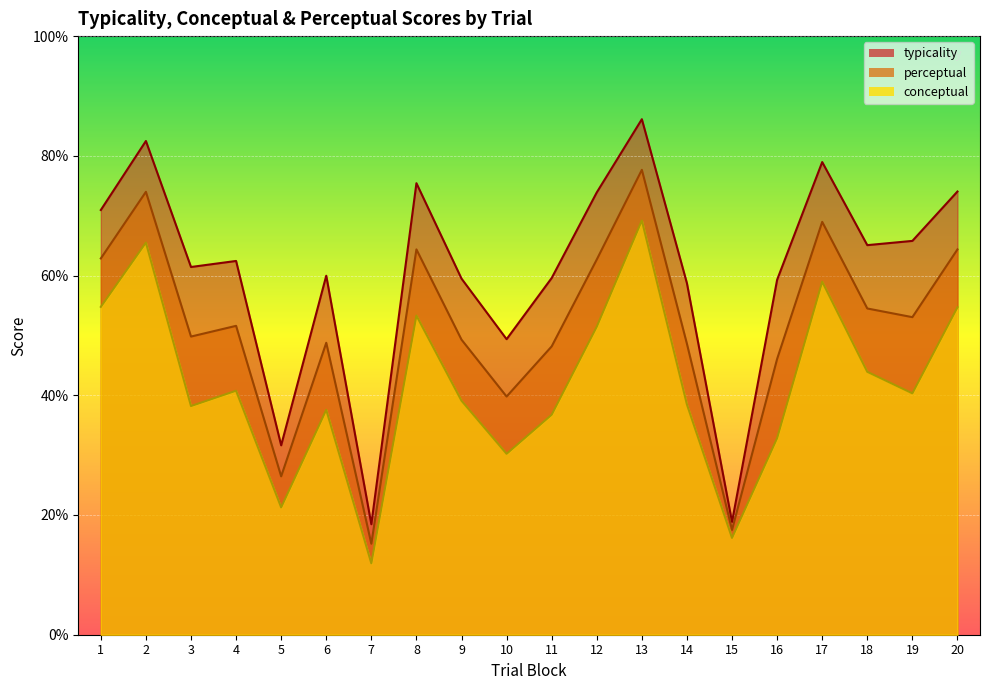

How many categories are shown in the chart?

20